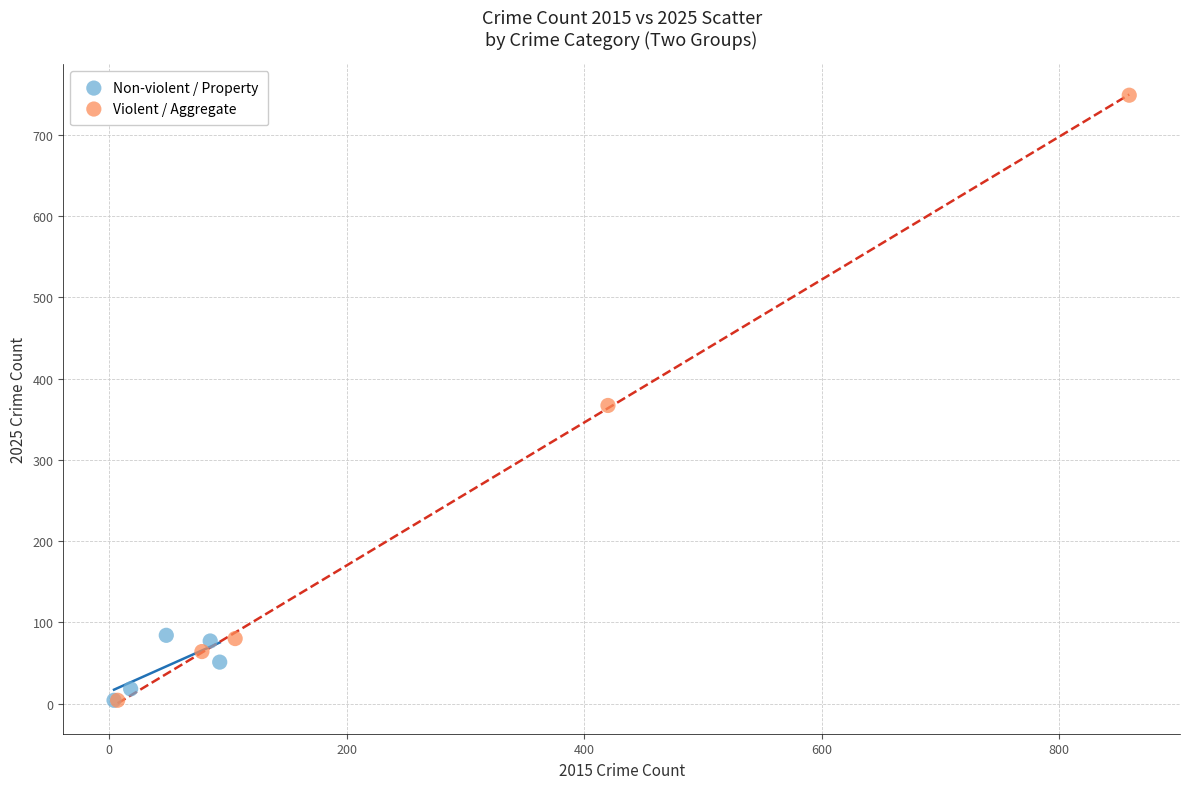

Which series reaches the maximum Y coordinate?

Violent / Aggregate